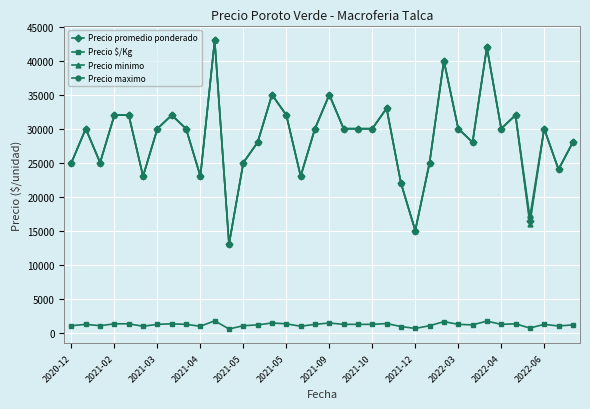

At how many categories does at least one series exceed 14046?

35